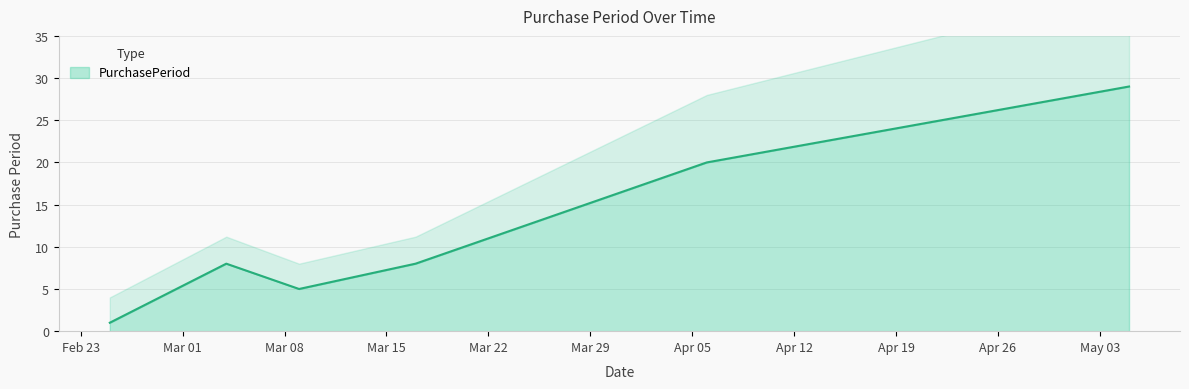

What is the average value?

12